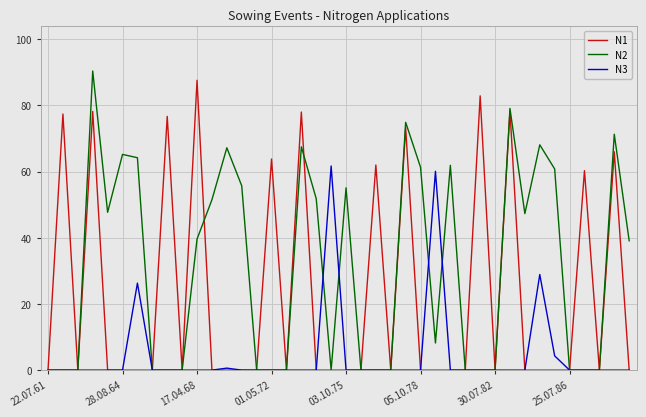

How many values in the N2 series exceed 39?

20